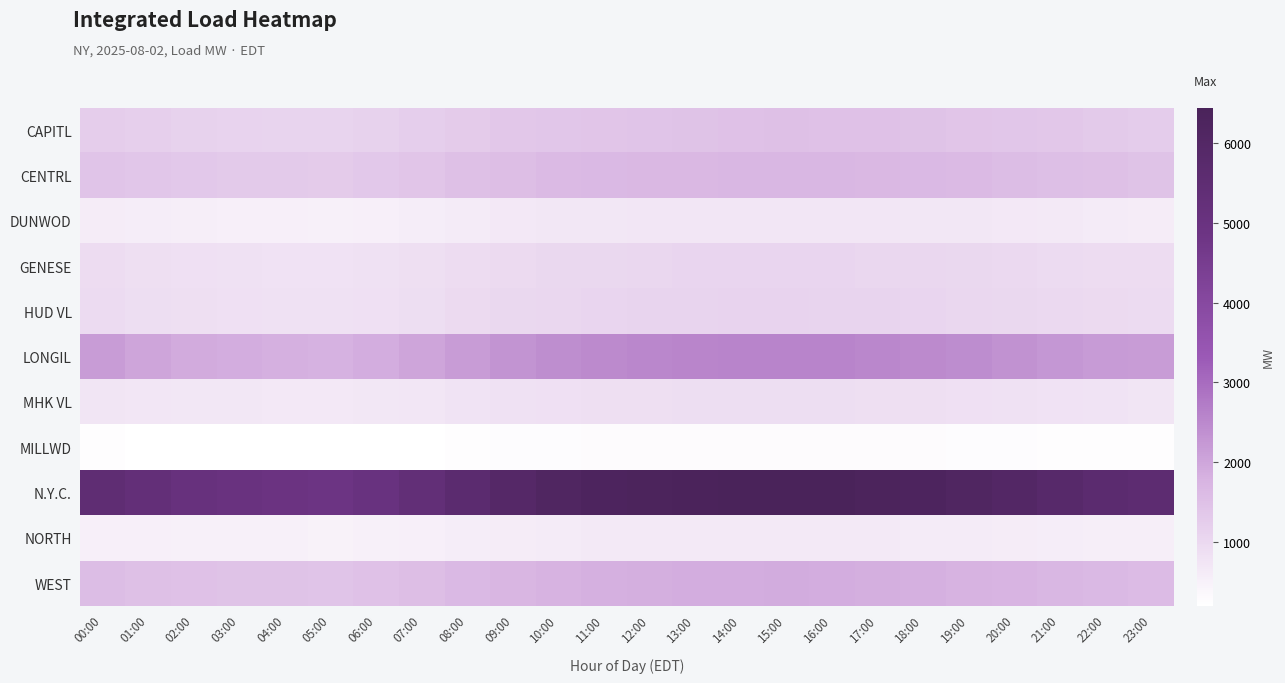

At which category is the sum across all series the highest?

15:00